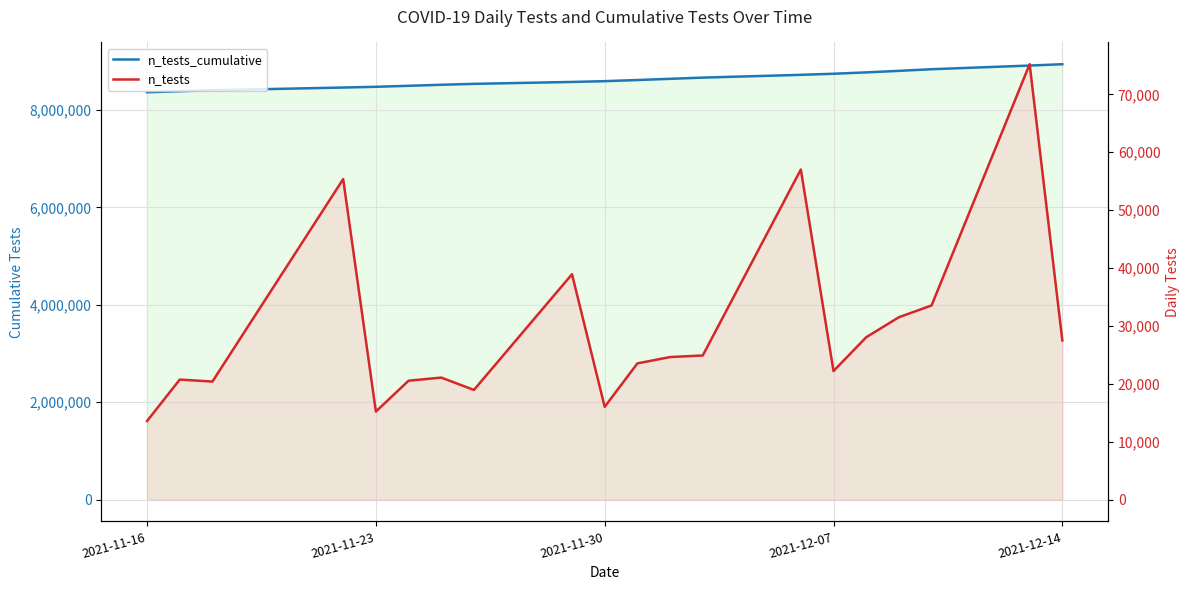

What is the minimum value for n_tests?

13571